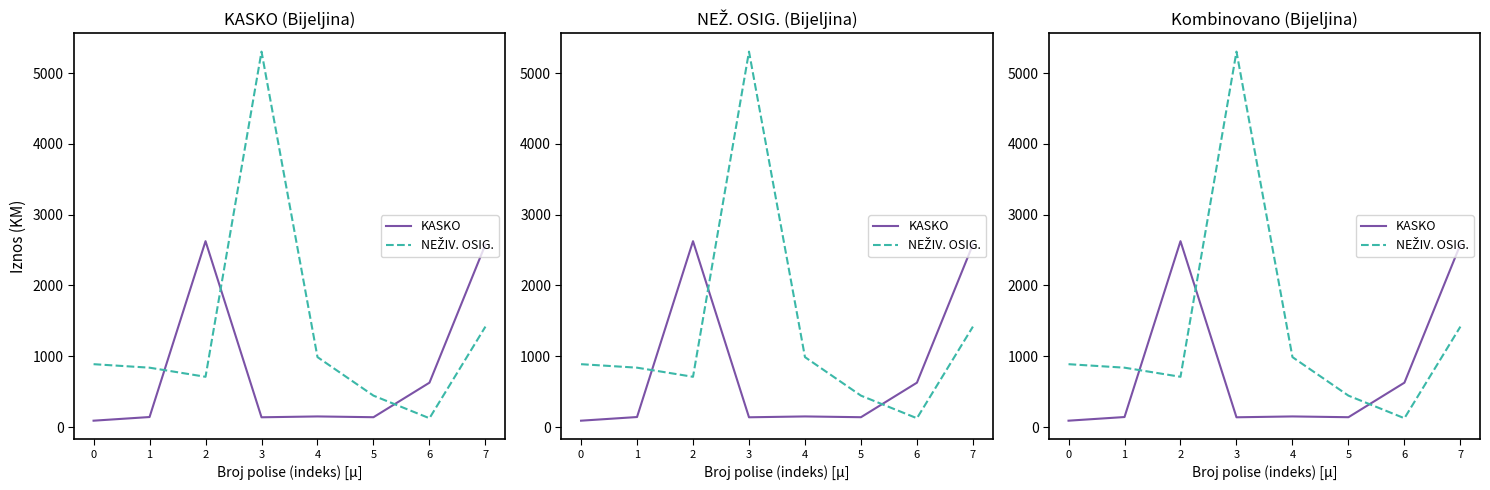

What is the difference between the second highest and second lowest values in the KASKO series?

2442.0